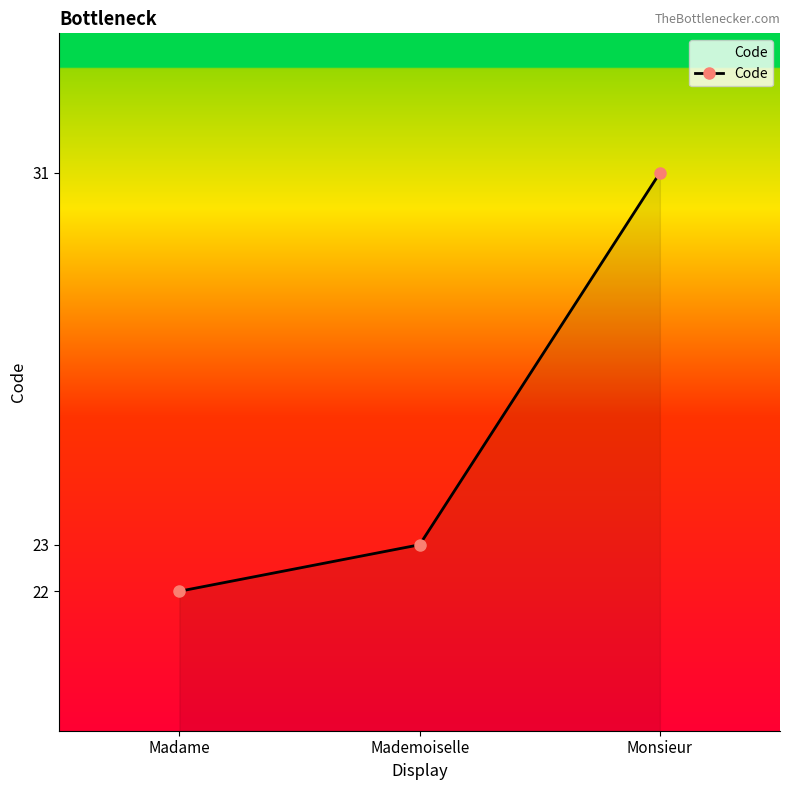

What is the change in value from Mademoiselle to Monsieur?

+8